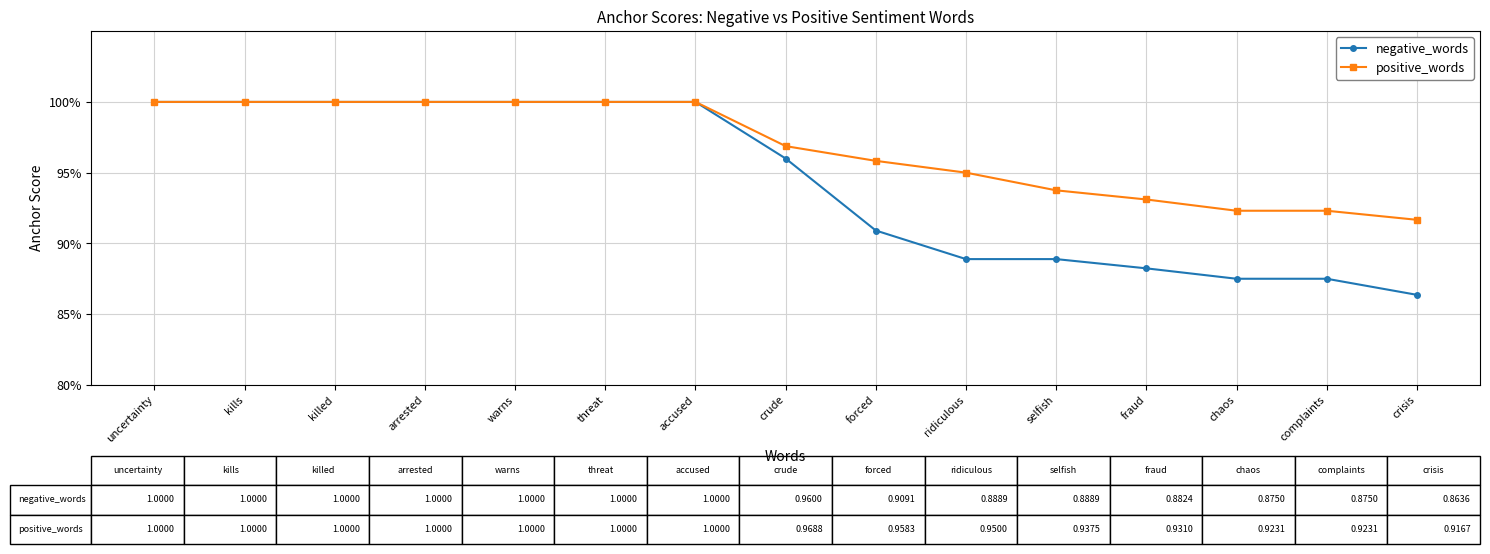

What are all the series names shown in the legend?

negative_words, positive_words